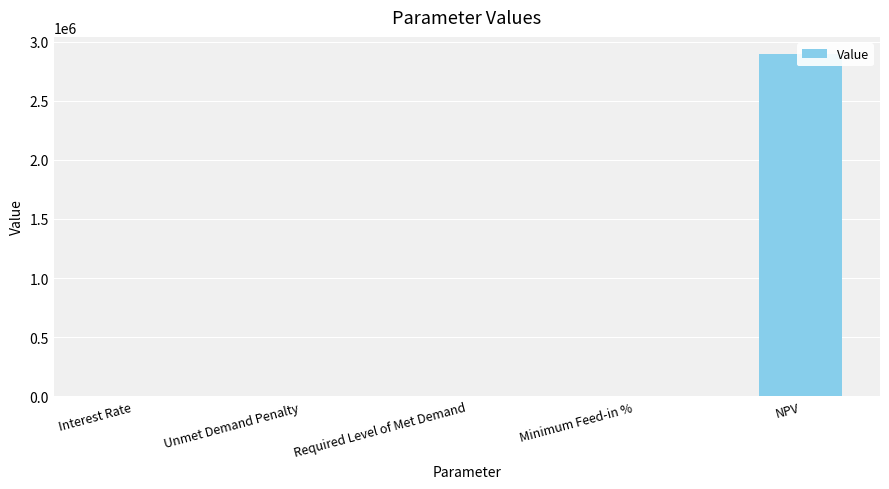

Reading right to left, list all the values displayed in this chart.

NPV=2896910.8	Minimum Feed-in %=0.6	Required Level of Met Demand=0.0	Unmet Demand Penalty=0.0	Interest Rate=0.1